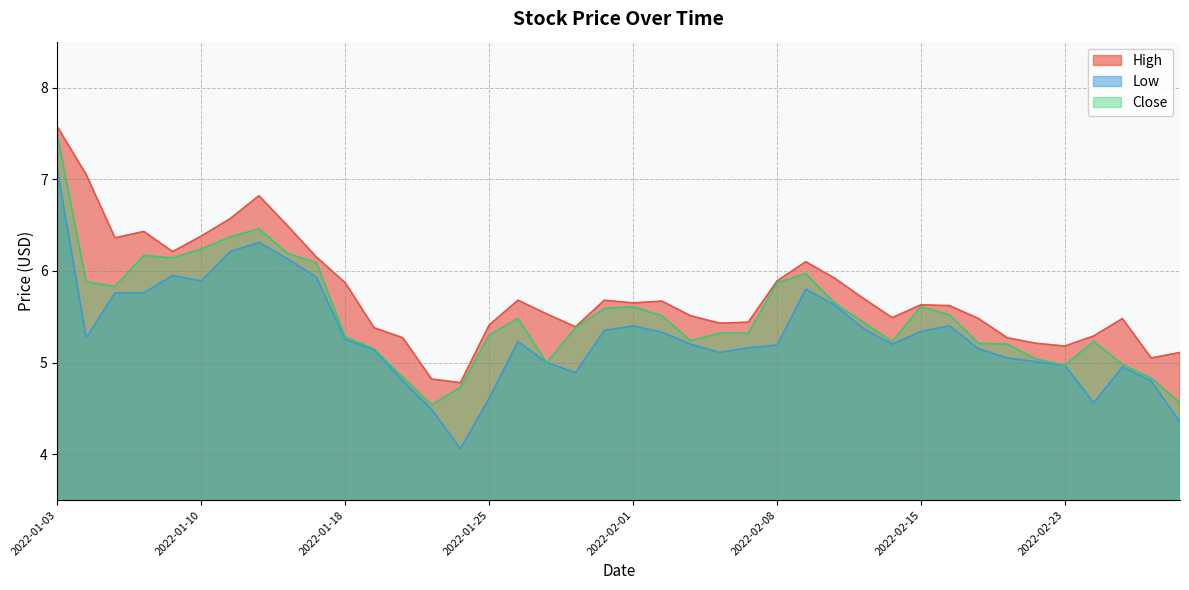

Which series has the largest total across all categories?

High